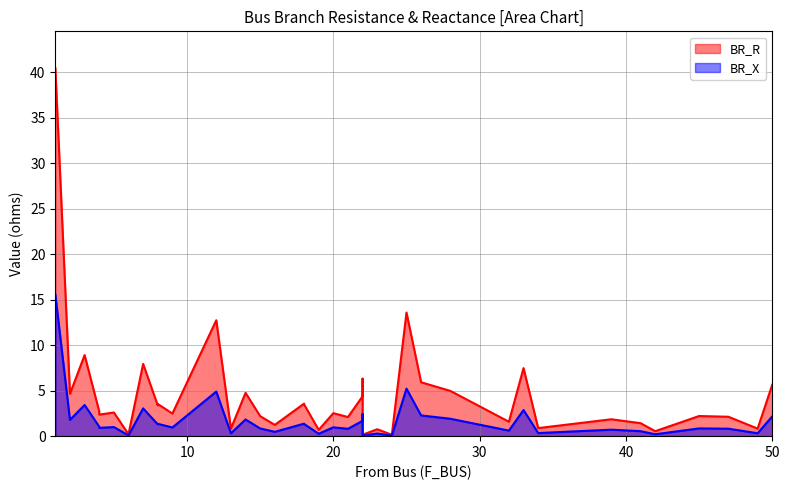

True or false: BR_R and BR_X cross at least once.

False